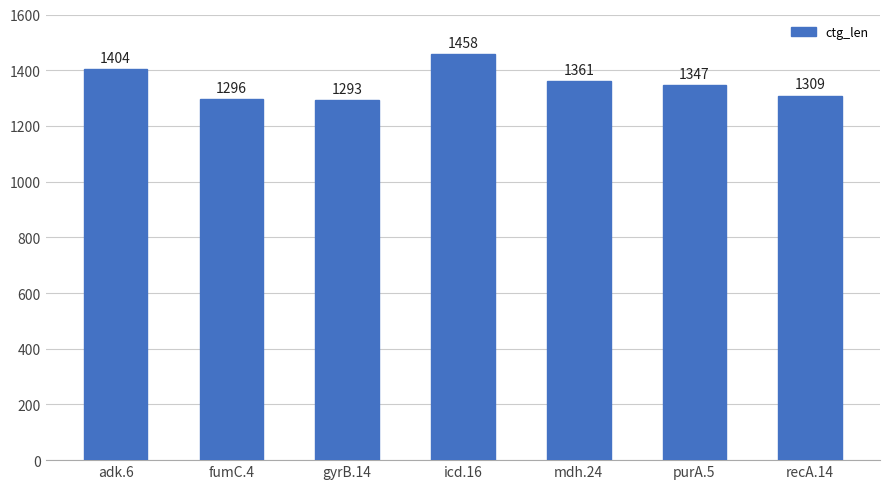

Reading left to right, what are all the values shown in this chart?

adk.6=1404	fumC.4=1296	gyrB.14=1293	icd.16=1458	mdh.24=1361	purA.5=1347	recA.14=1309